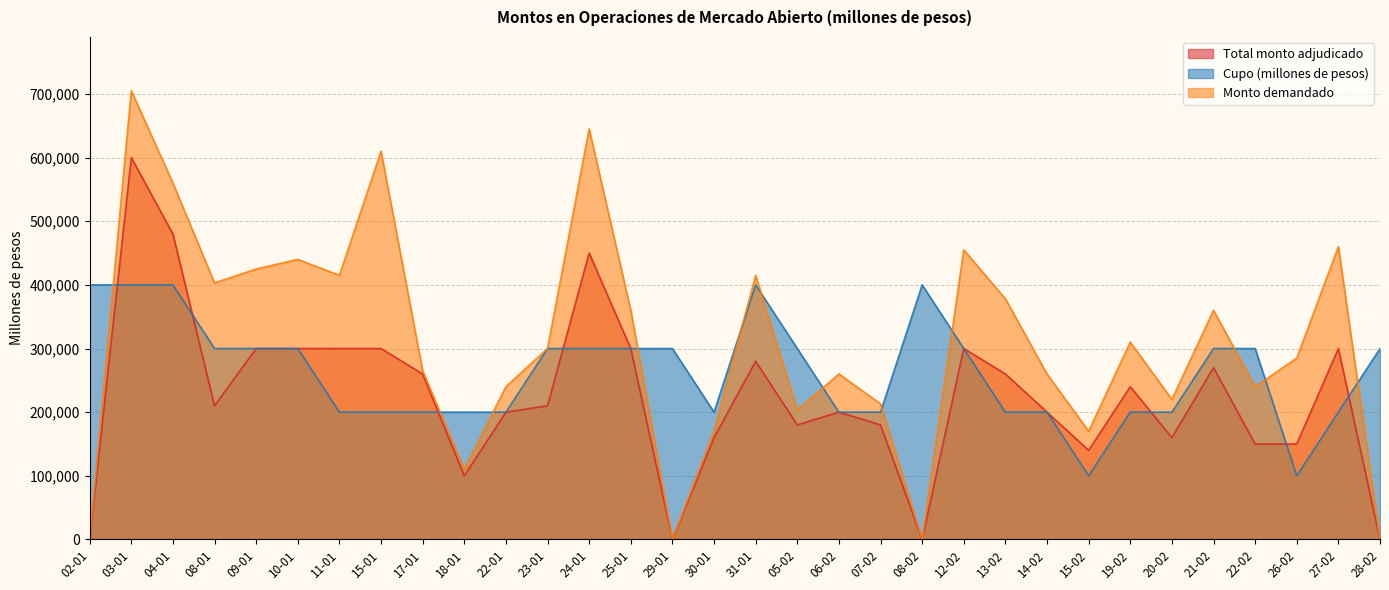

What are all the series names shown in the legend?

Total monto adjudicado, Cupo (millones de pesos), Monto demandado